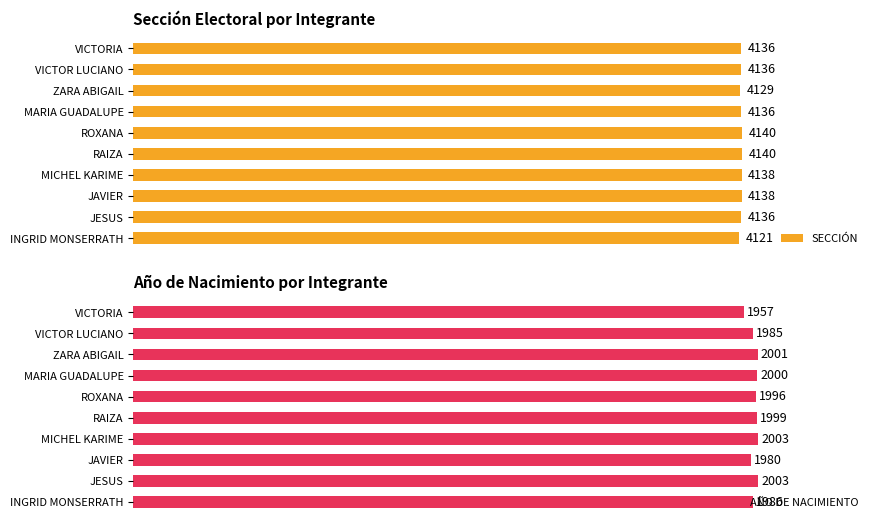

Where is SECCIÓN nearest to the value 4130?

ZARA ABIGAIL